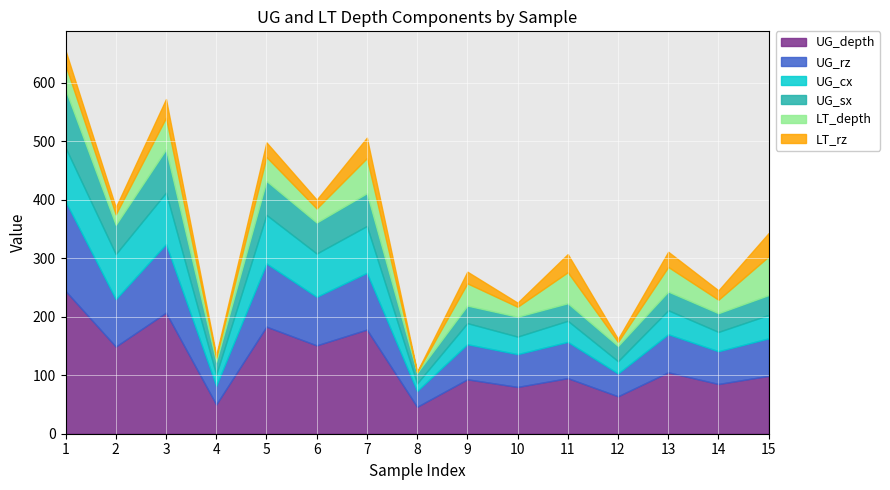

What is the value of the UG_cx point at the 1st from the left?

92